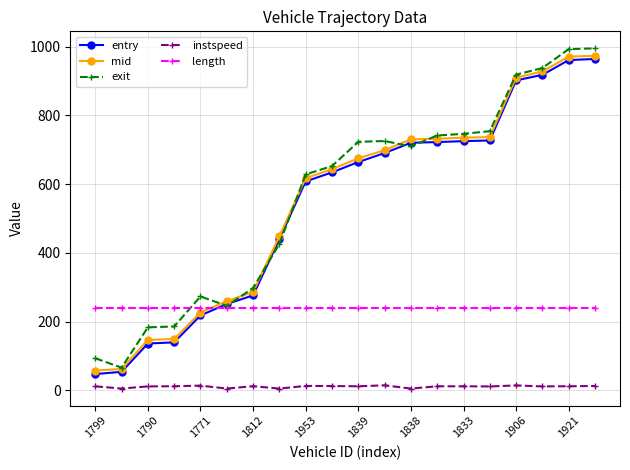

True or false: instspeed and mid intersect in this chart.

False